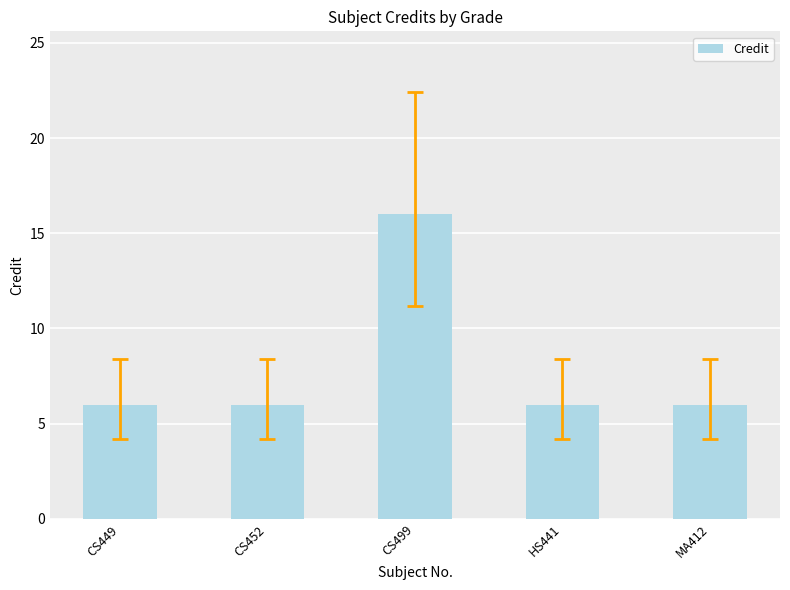

What is the difference between the maximum and minimum values?

10